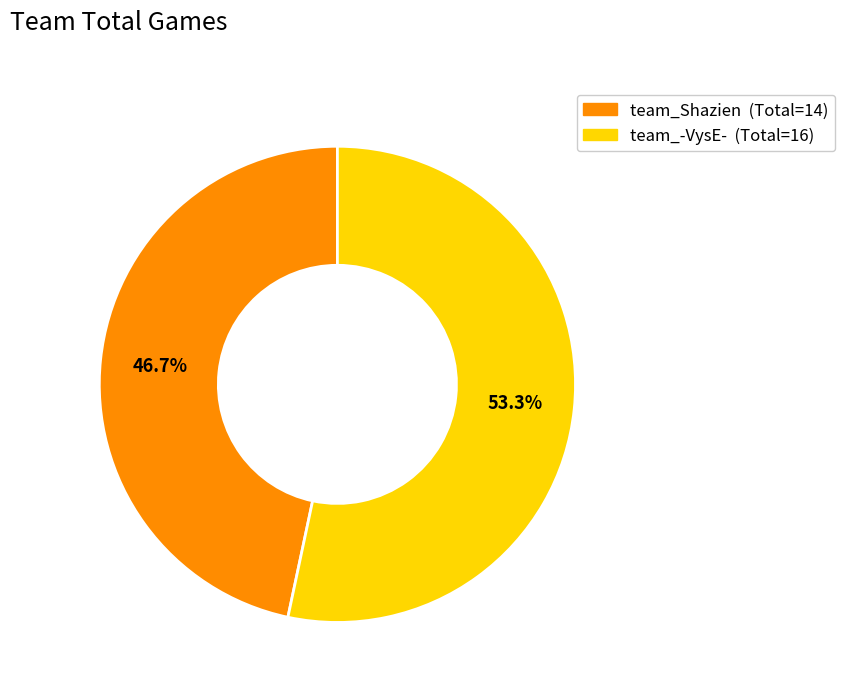

What percentage is NOT represented by team_-VysE-?

46.7%